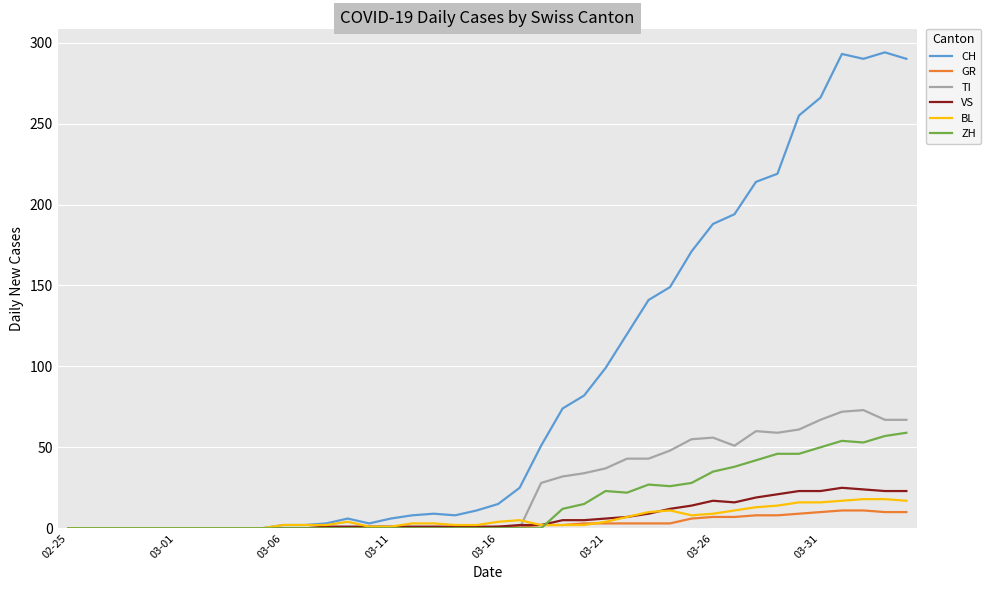

Which series has the largest range (max minus min)?

CH